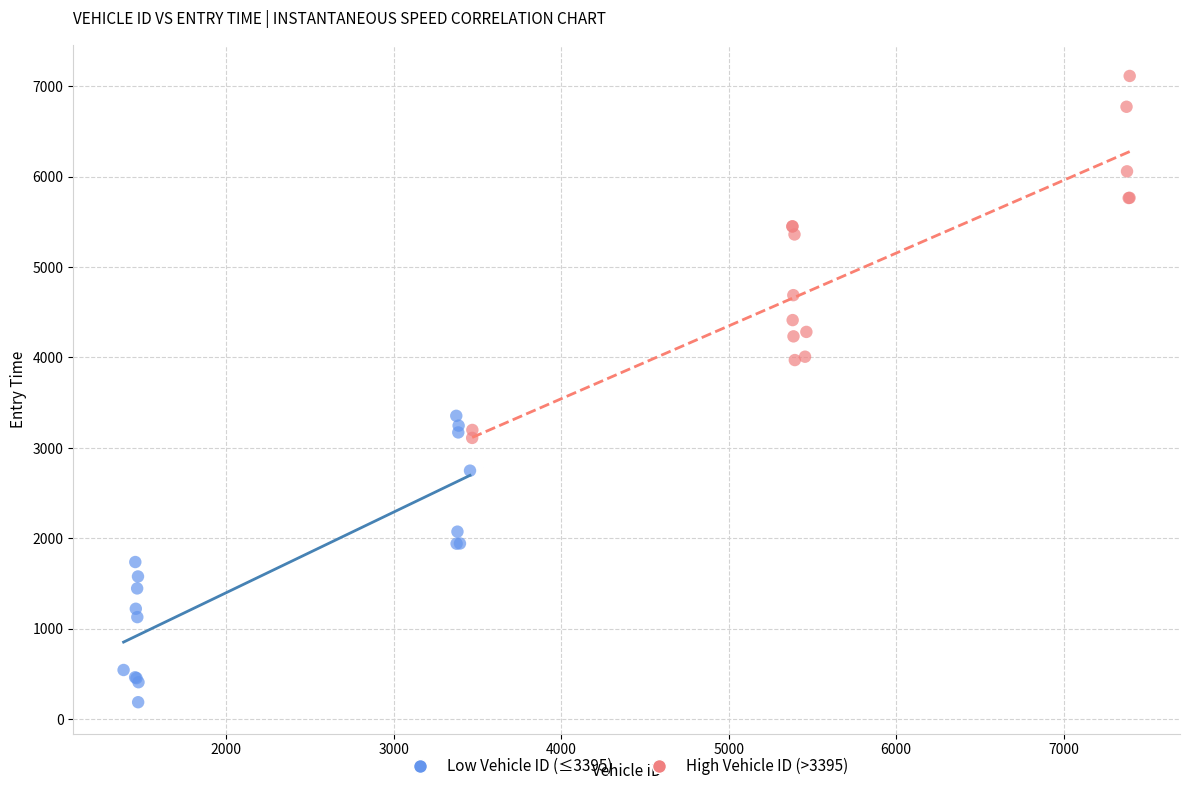

Which series has the largest Y range (max minus min)?

High Vehicle ID (>3395)